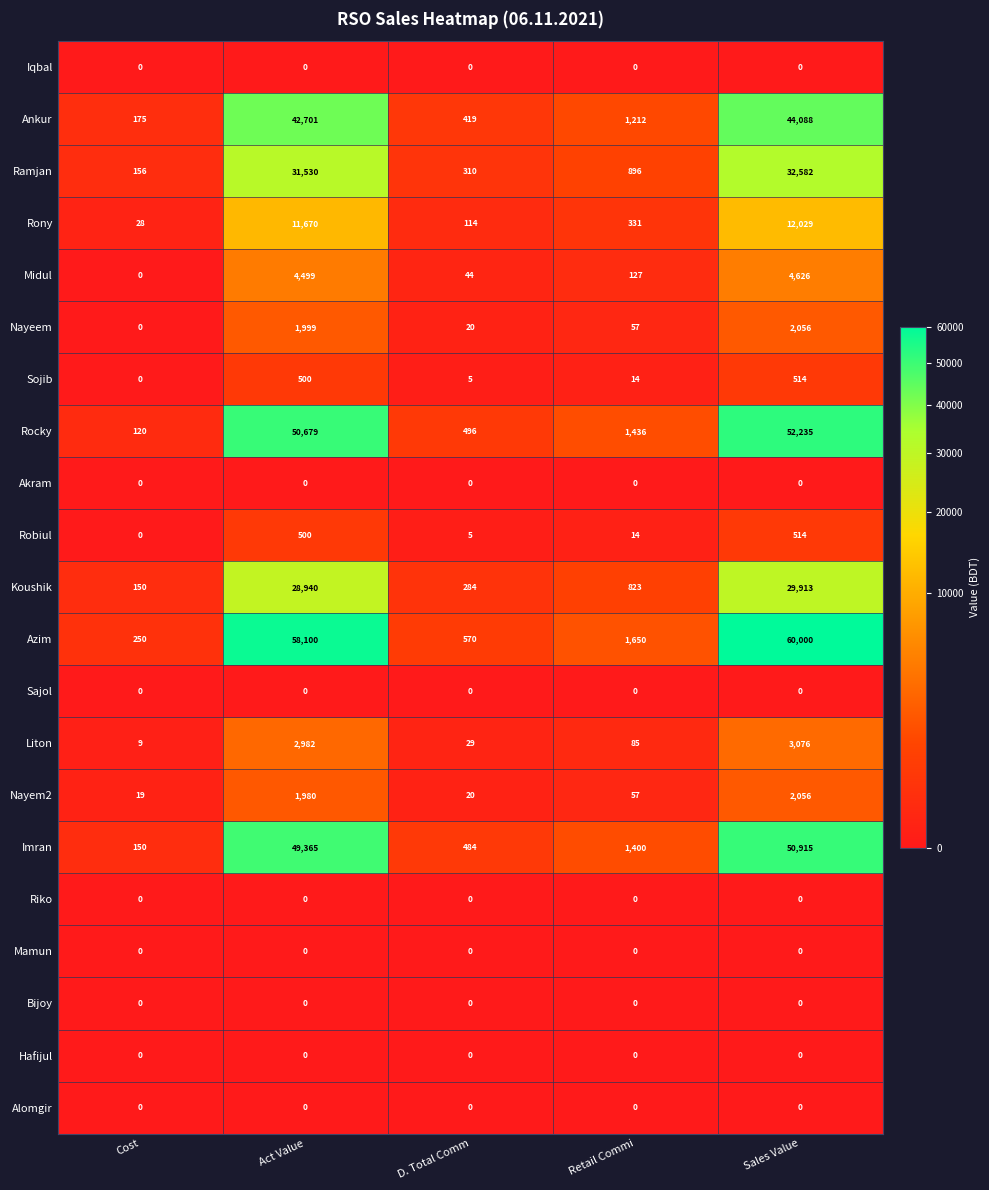

The value of Sojib at Cost is 0. True or false?

True